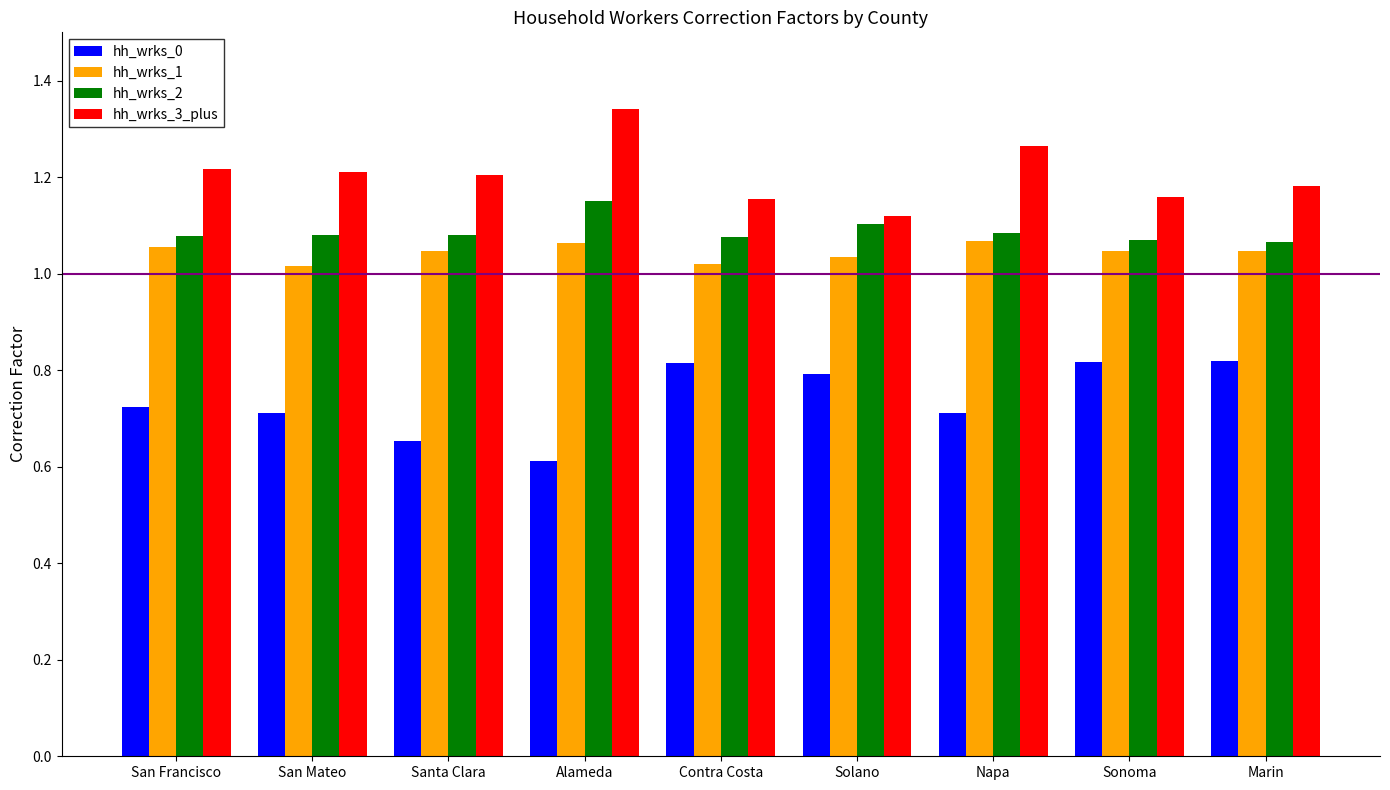

Rank the series by their maximum value, from lowest to highest.

hh_wrks_0, hh_wrks_1, hh_wrks_2, hh_wrks_3_plus